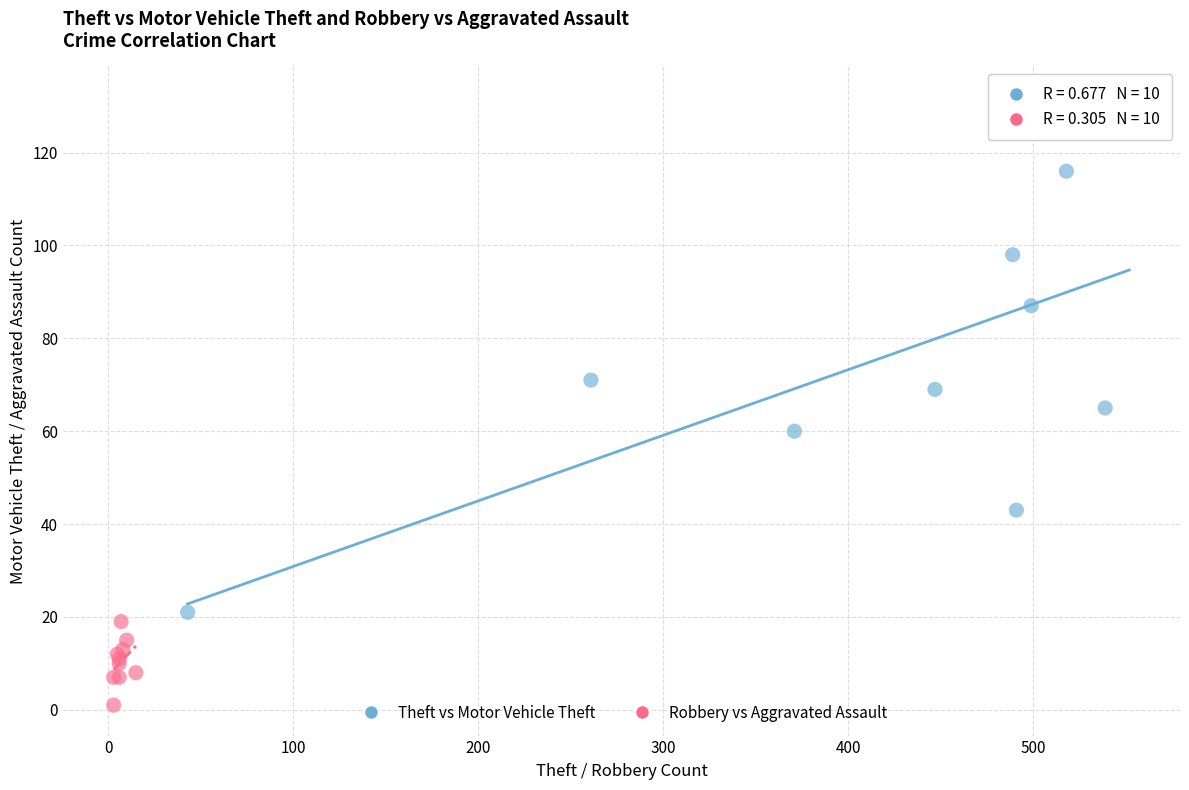

Which series has the widest spread of Y values?

Theft vs Motor Vehicle Theft